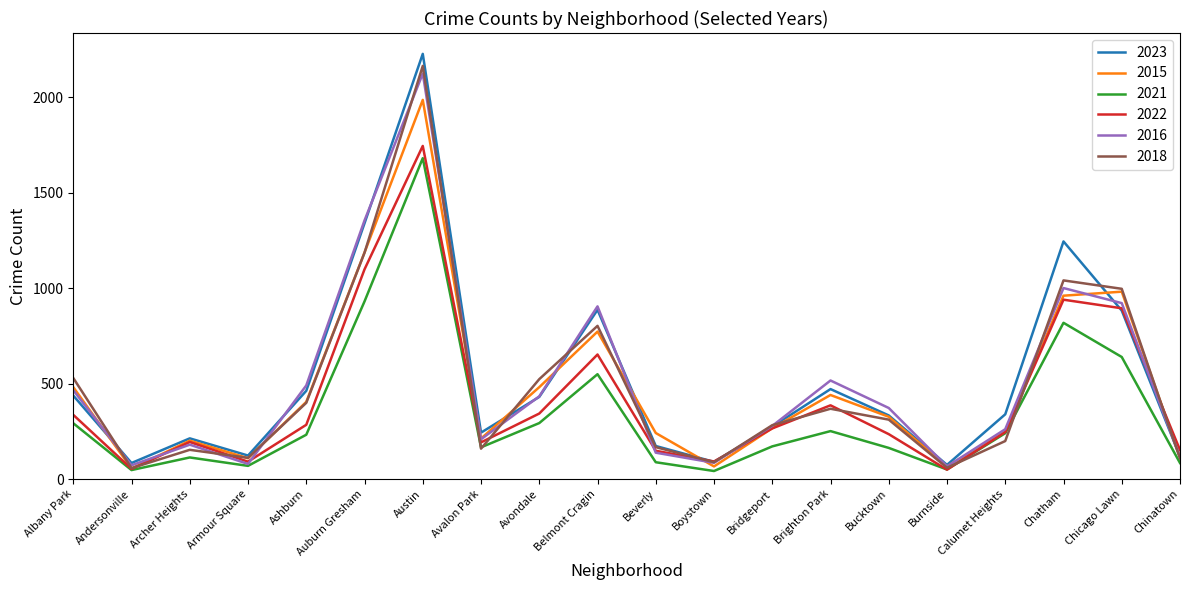

What is the difference between the second highest and minimum values in the 2022 series?

1049